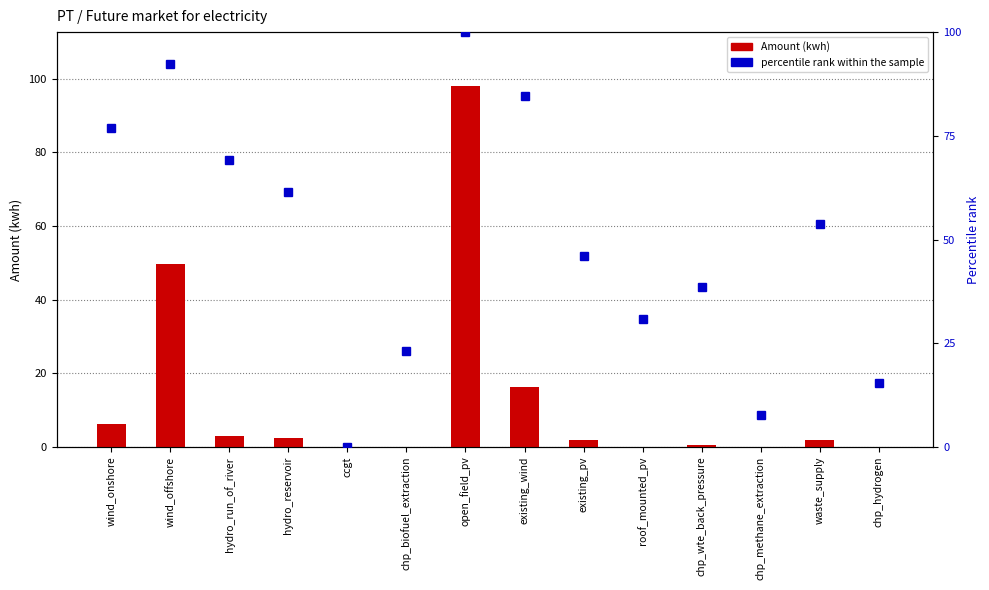

What is the label of the 5th bar from the left?

ccgt